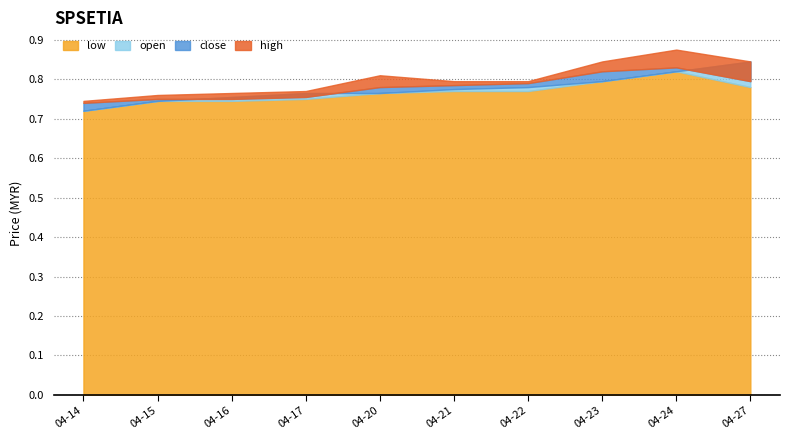

Rank the categories by low value from highest to lowest.

2020-04-24, 2020-04-23, 2020-04-27, 2020-04-21, 2020-04-22, 2020-04-20, 2020-04-17, 2020-04-15, 2020-04-16, 2020-04-14